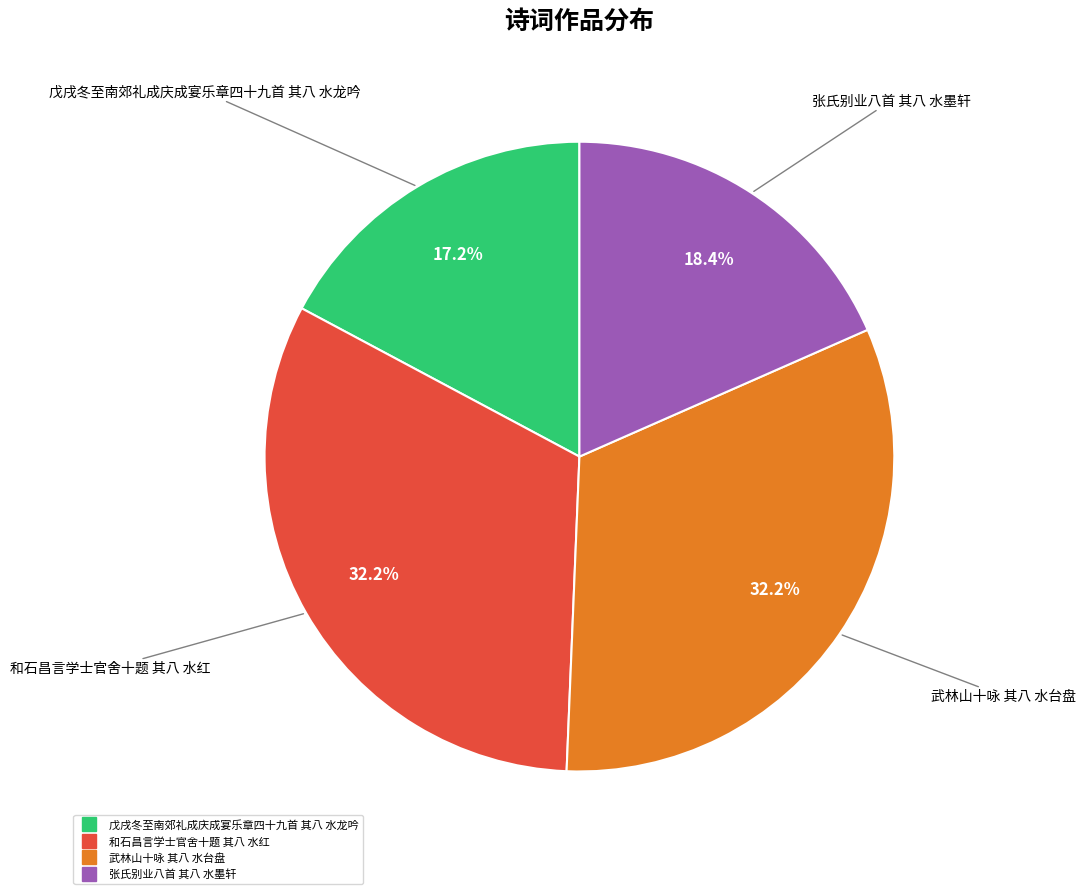

What is the smallest slice in the pie chart?

戊戌冬至南郊礼成庆成宴乐章四十九首 其八 水龙吟